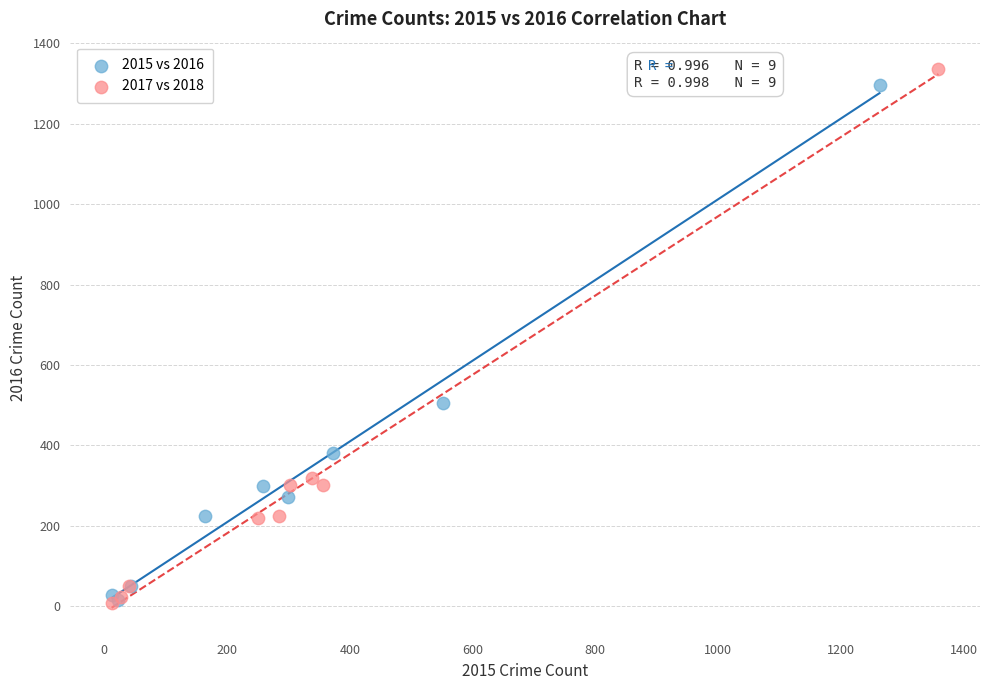

Which series contains the highest Y value?

2017 vs 2018